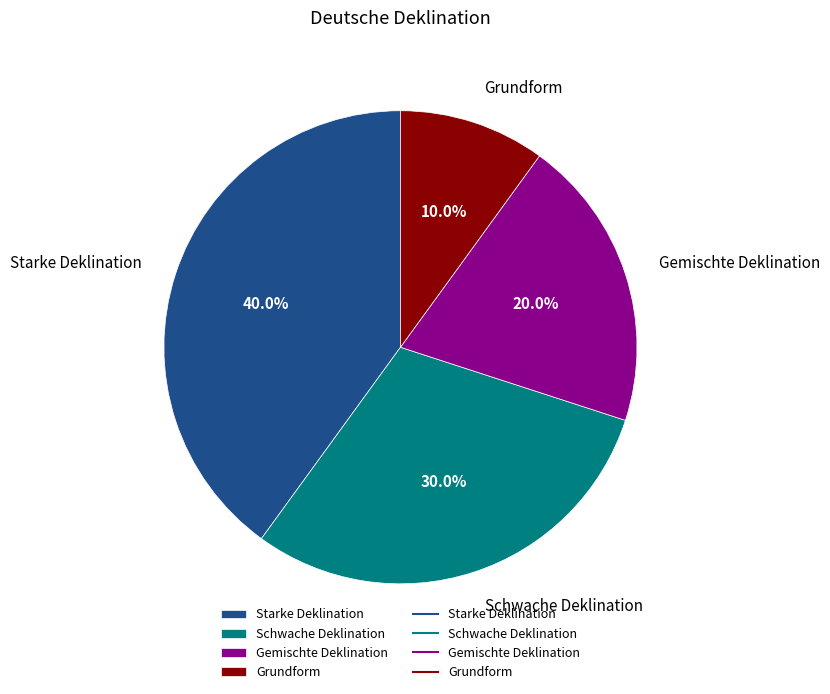

To the nearest percent, what is the combined percentage of Grundform and Gemischte Deklination?

30%